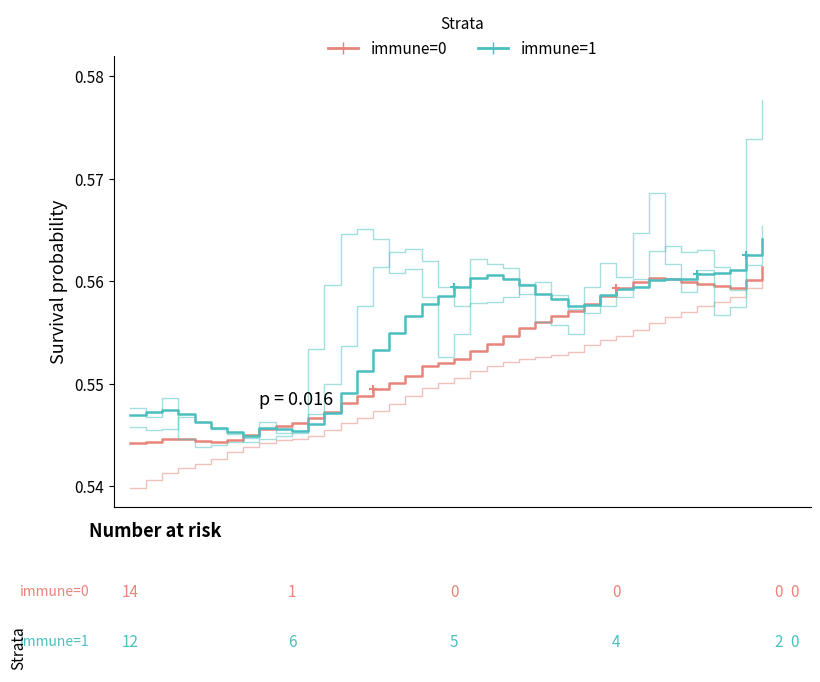

What are all the series names shown in the legend?

immune=0, immune=1